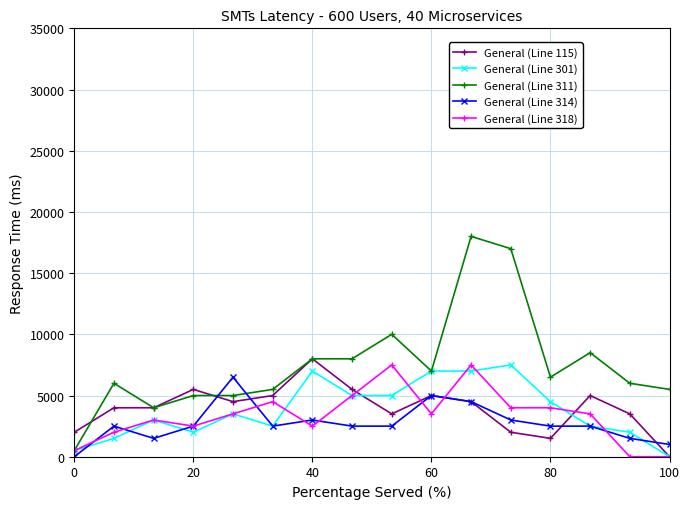

Which series has the largest total across all categories?

General (Line 311)